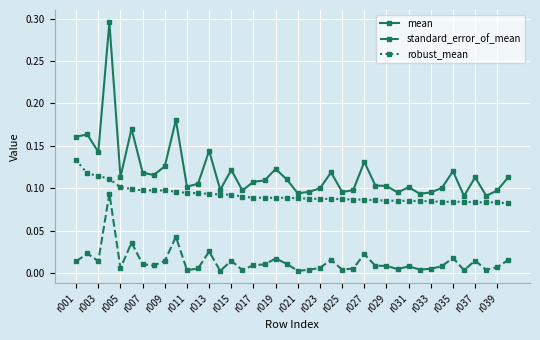

List the series in order of their peak value, highest first.

mean, robust_mean, standard_error_of_mean